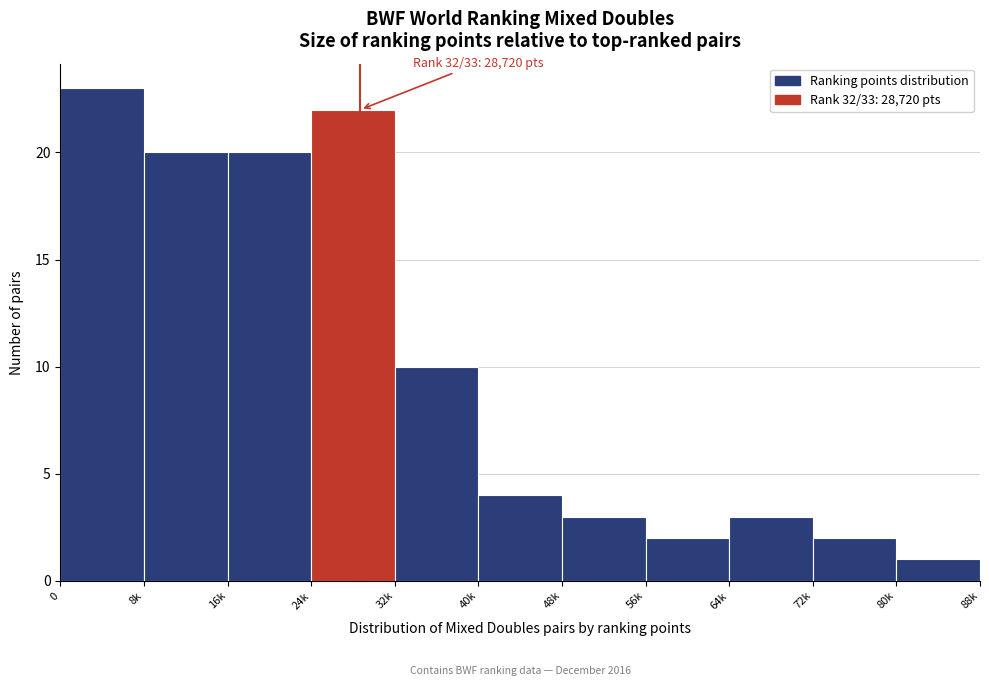

Reading left to right, what are all the values shown in this chart?

23	20	20	22	10	4	3	2	3	2	1